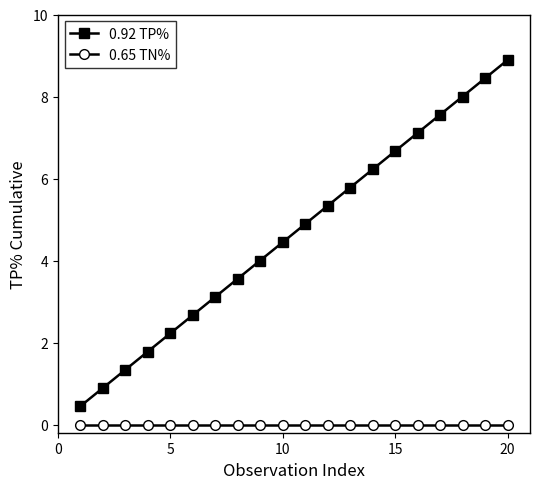

How many data points does each series have?

20